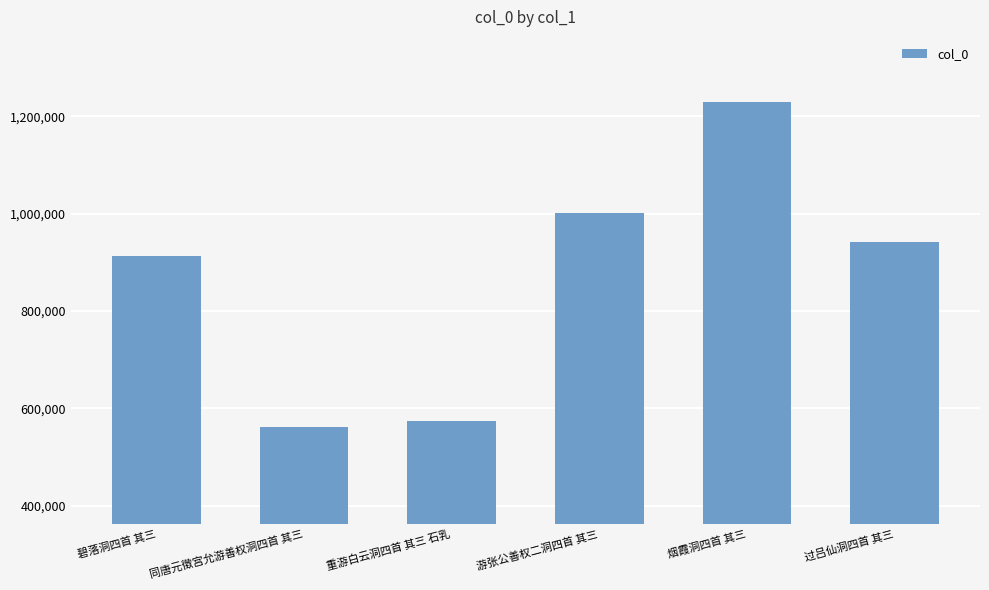

Between 碧落洞四首 其三 and 游张公善权二洞四首 其三, which is larger?

游张公善权二洞四首 其三